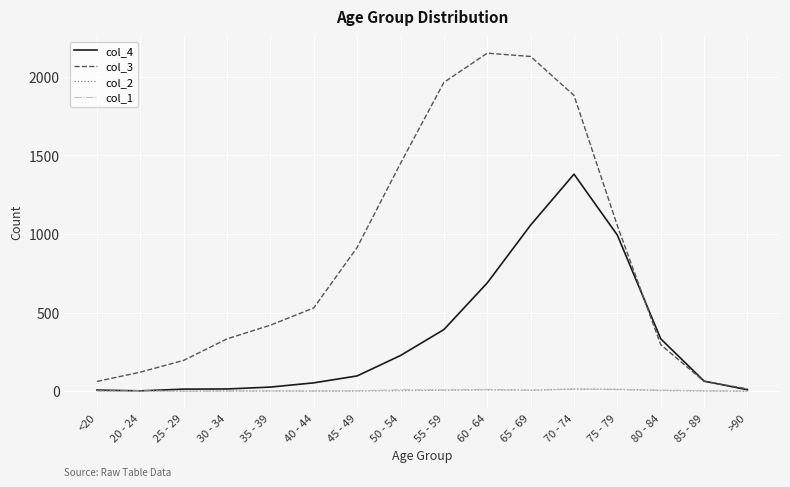

Which series has the largest total across all categories?

col_3